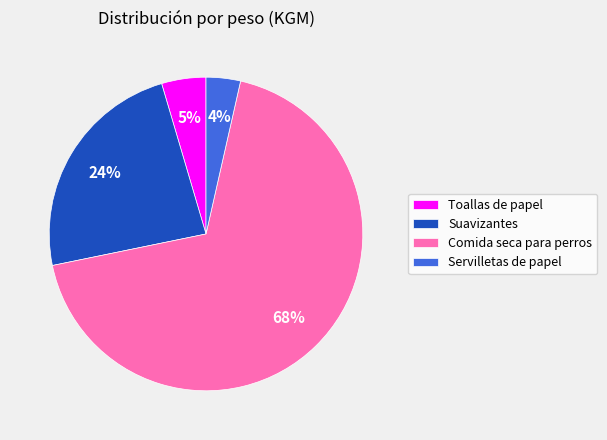

Rank the categories by value from lowest to highest.

Servilletas de papel, Toallas de papel, Suavizantes, Comida seca para perros